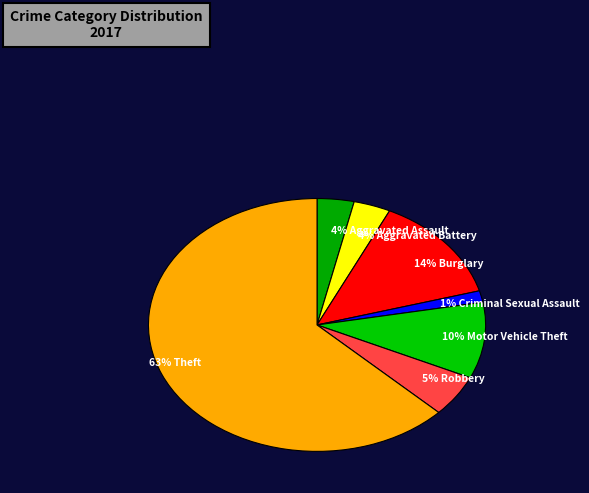

To the nearest percent, what is the combined percentage of 1% Criminal Sexual Assault and 10% Motor Vehicle Theft?

11%